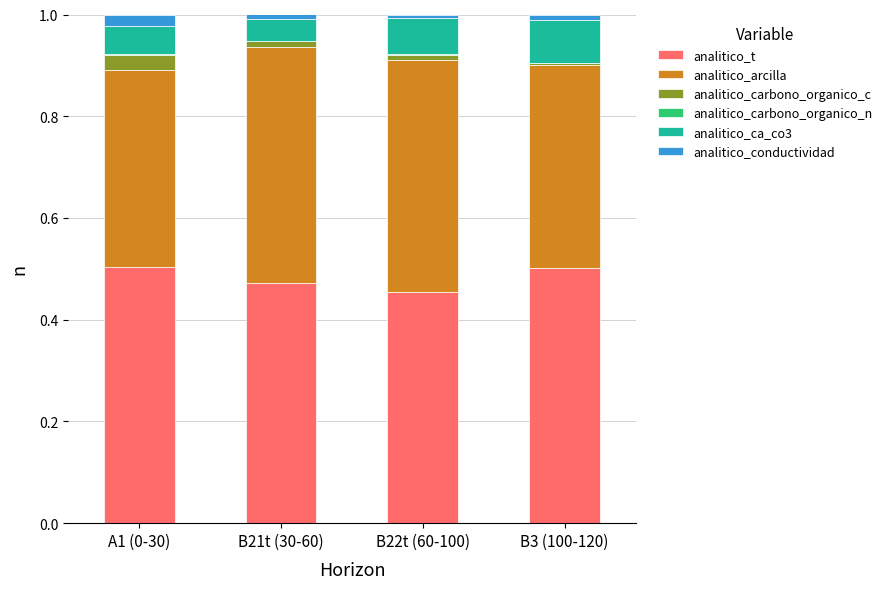

The analitico_t series shows 0.7 at B21t (30-60). True or false?

False